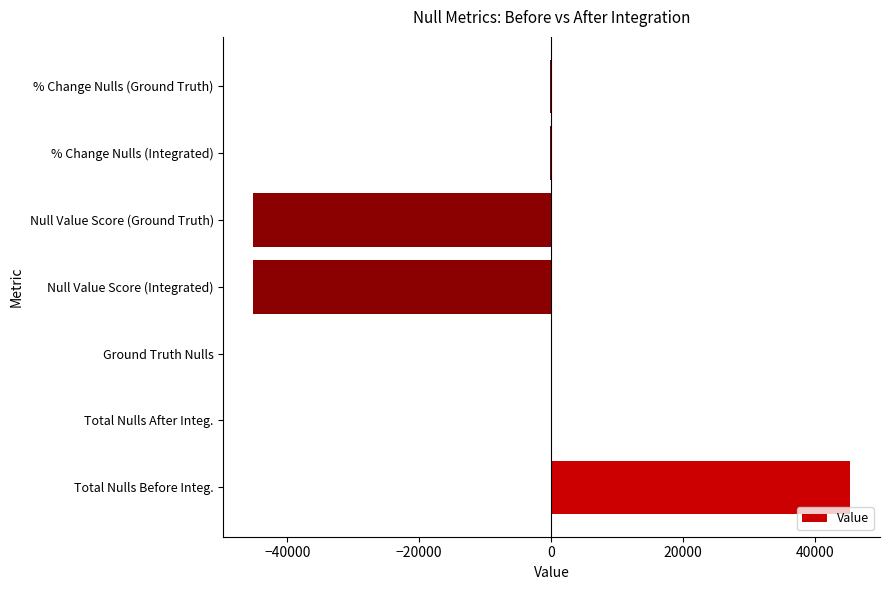

Are the bars horizontal?

Yes